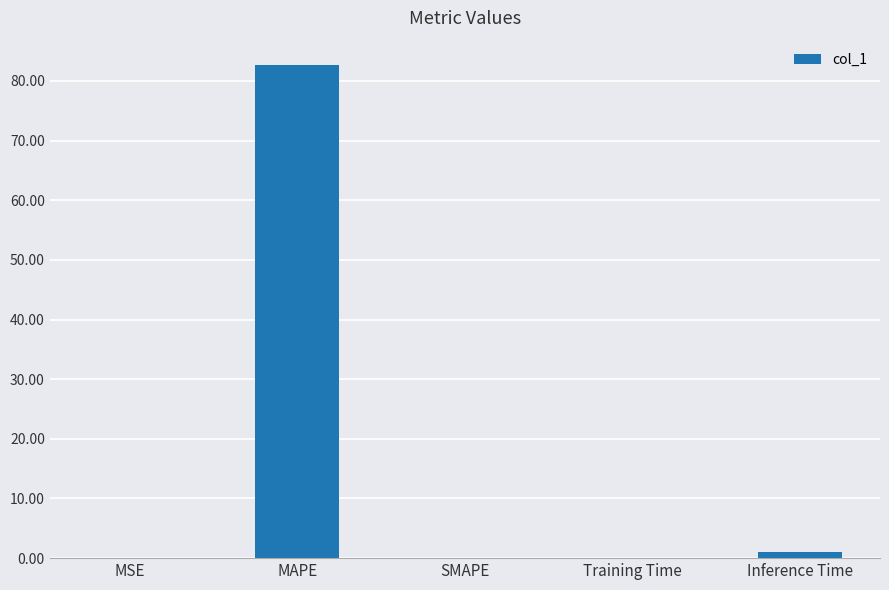

Is it true that the value at Inference Time is 1.0?

True